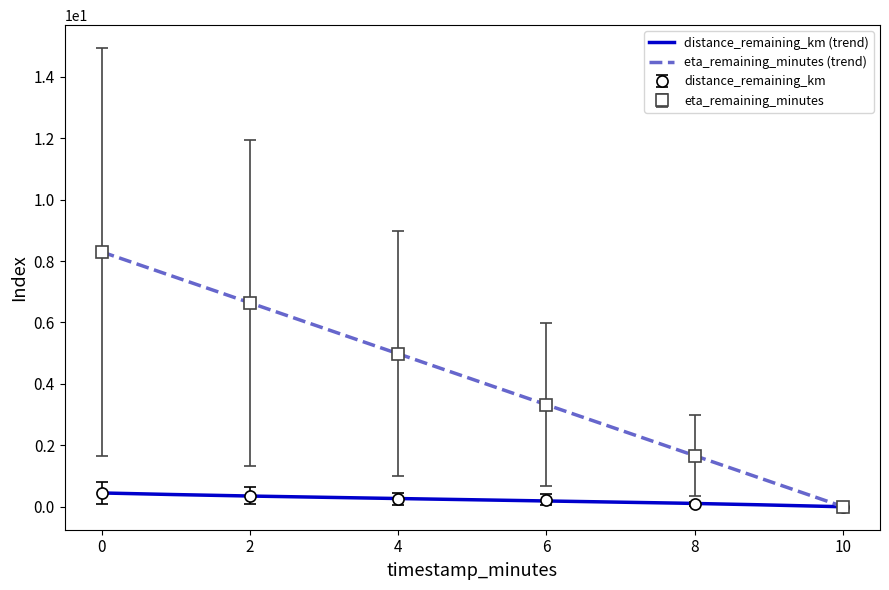

What is the value of the eta_remaining_minutes point at the 5th from the left?

1.7